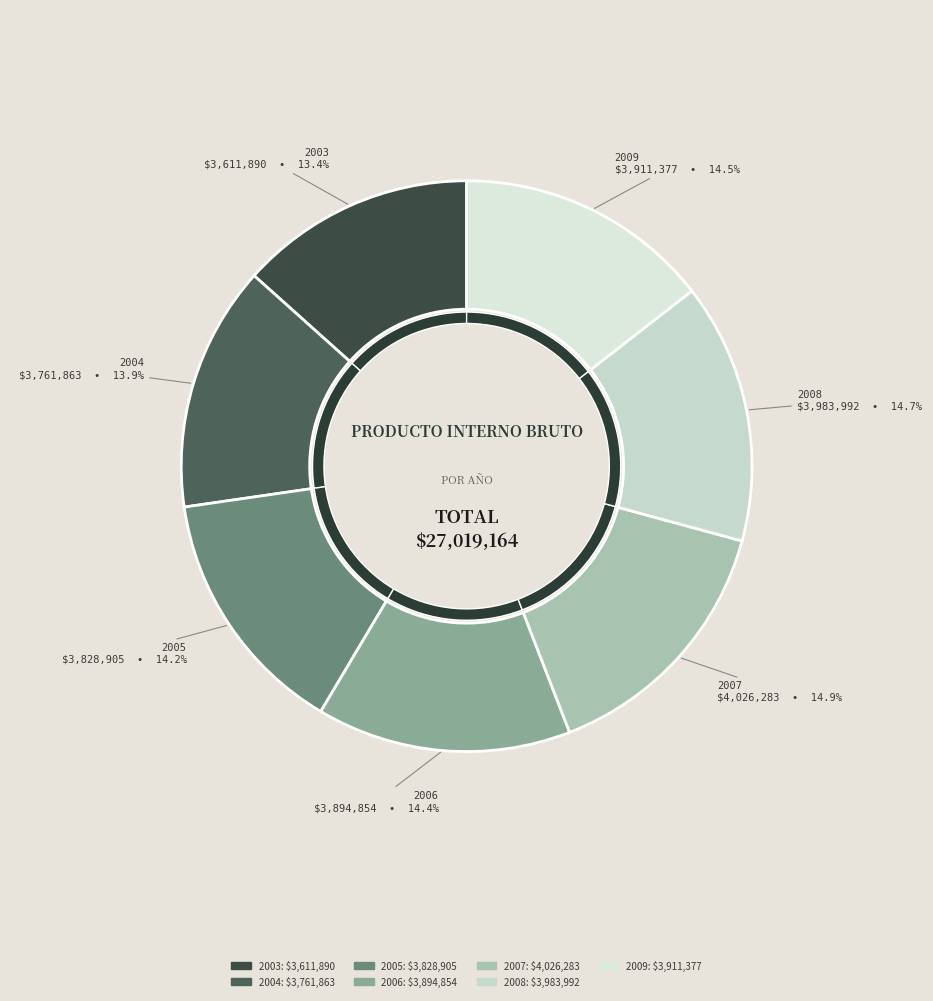

Rank the categories by value from highest to lowest.

2007, 2008, 2009, 2006, 2005, 2004, 2003